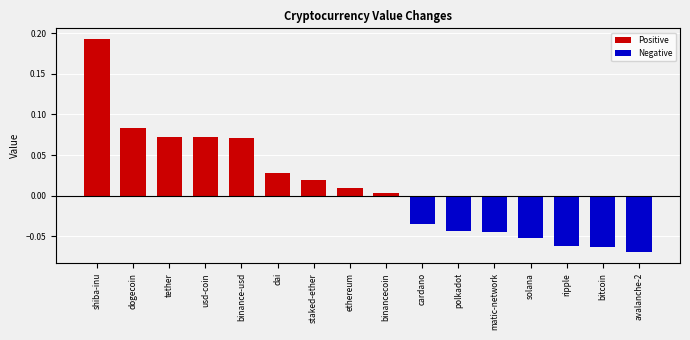

What is the label of the 12th bar from the right?

binance-usd